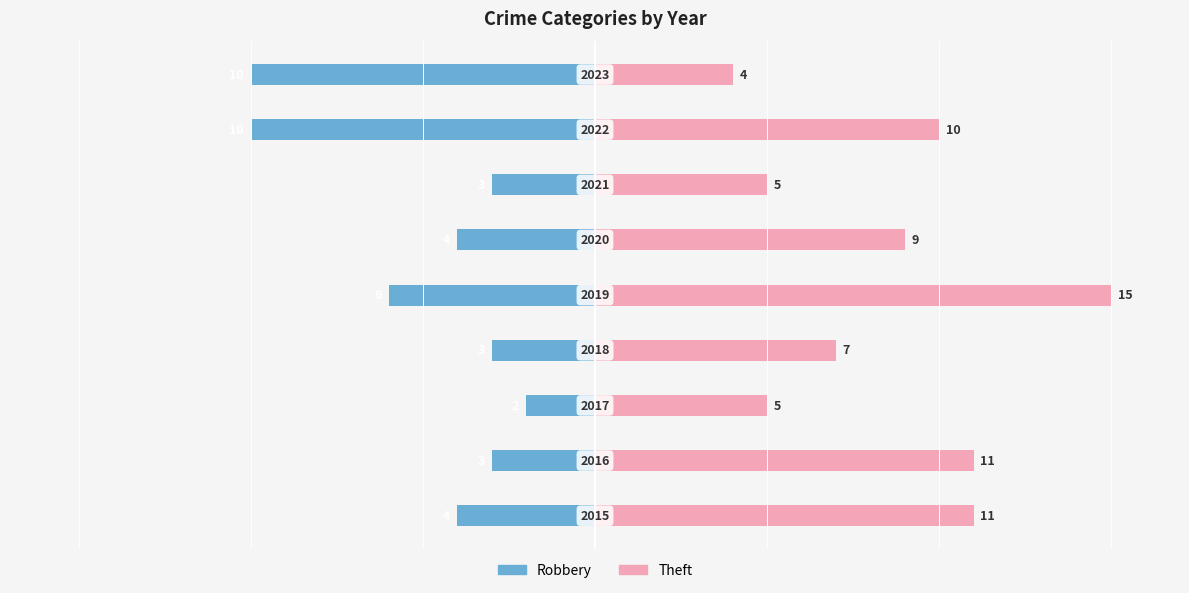

At 6, list the series in order from smallest to largest.

Robbery, Theft